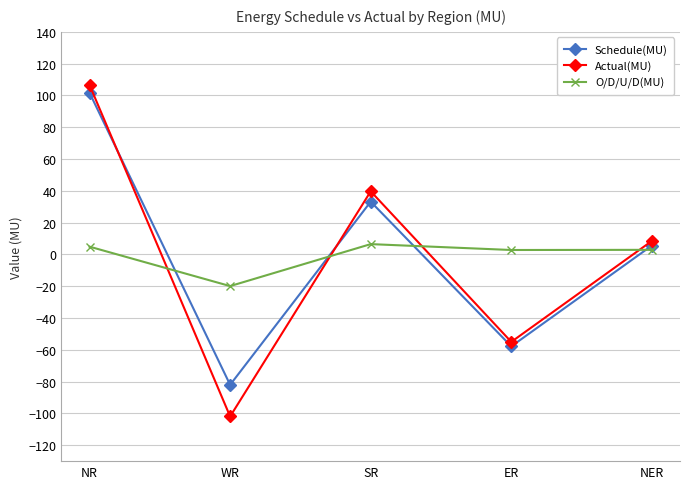

List the labels in order of Schedule(MU) value, smallest first.

WR, ER, NER, SR, NR